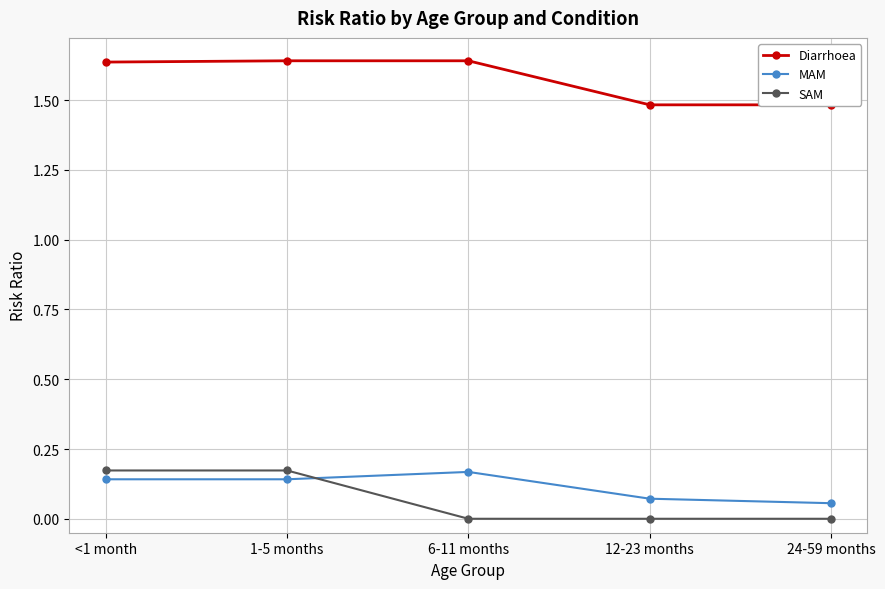

Between 1-5 months and 24-59 months, which series saw the biggest shift?

SAM